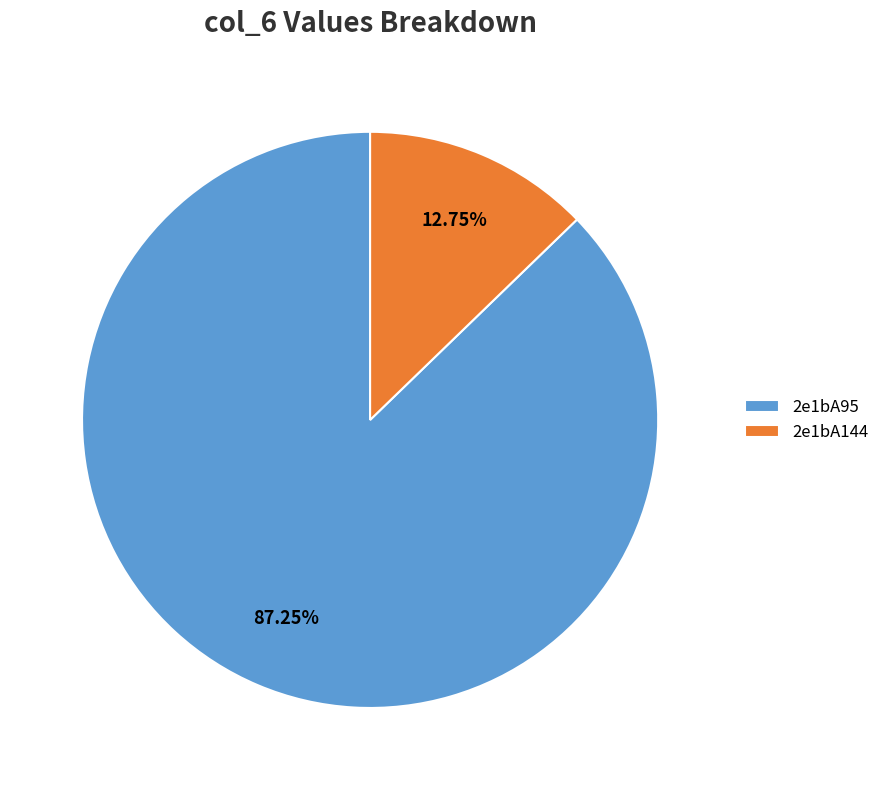

Count the number of slices in the pie.

2